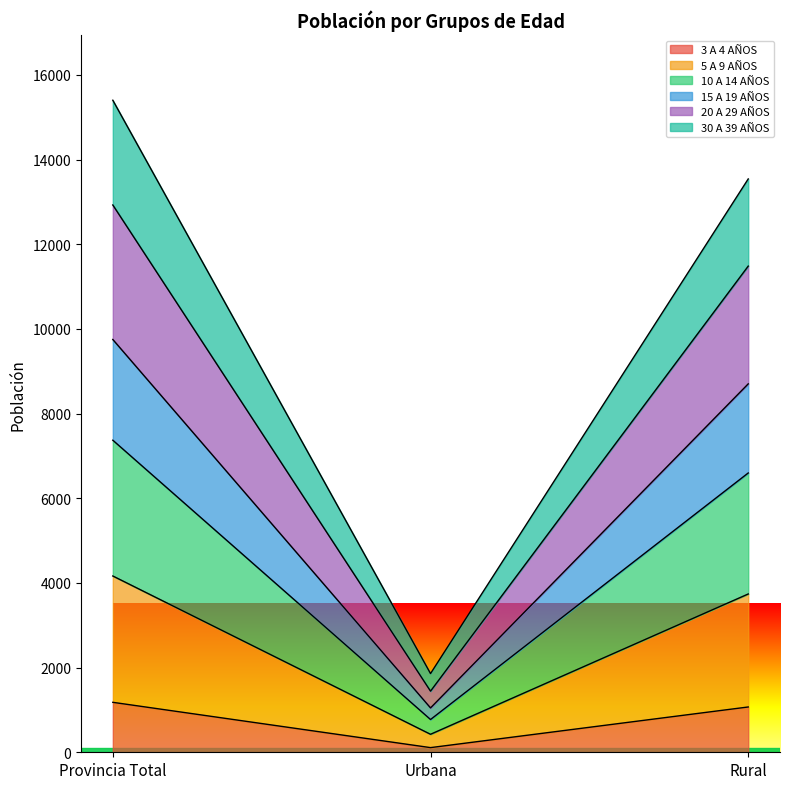

At which category is the sum across all series the highest?

Provincia Total